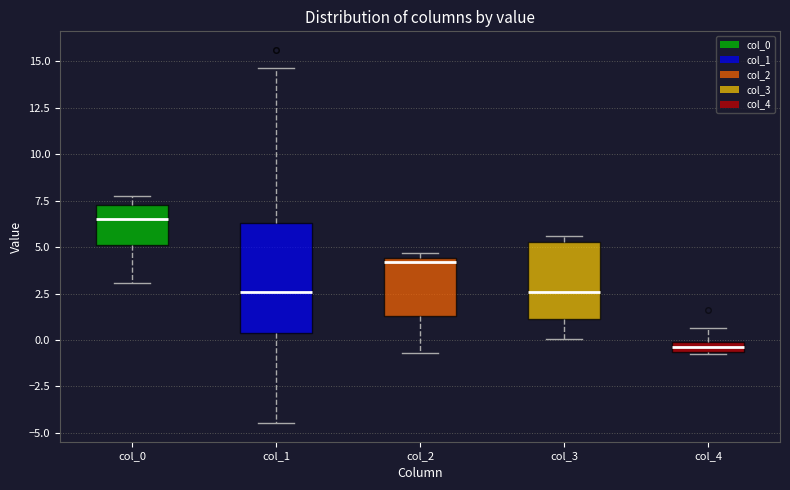

Which box is the tallest, from its lower edge to its upper edge?

col_1